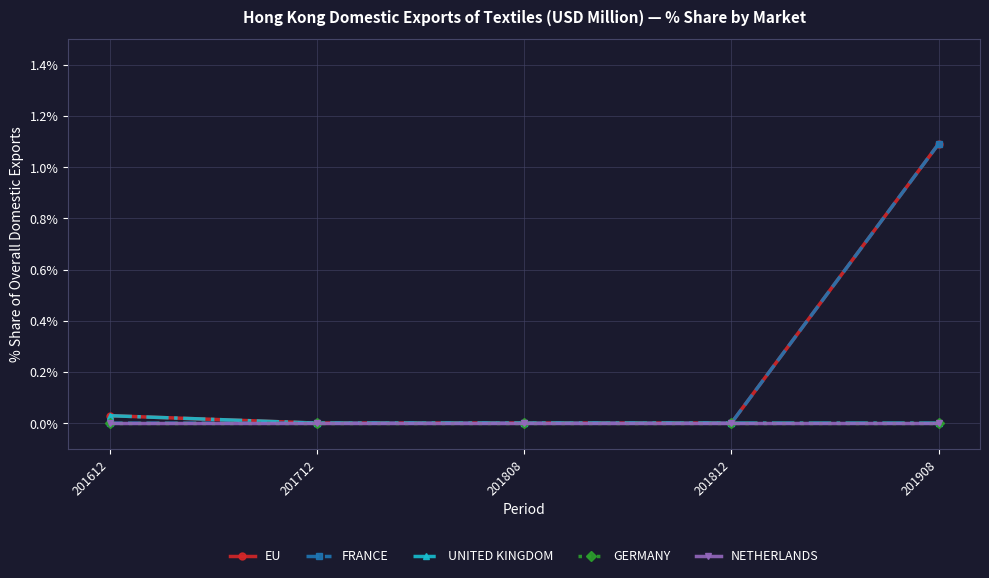

At which category is the sum across all series the highest?

201908